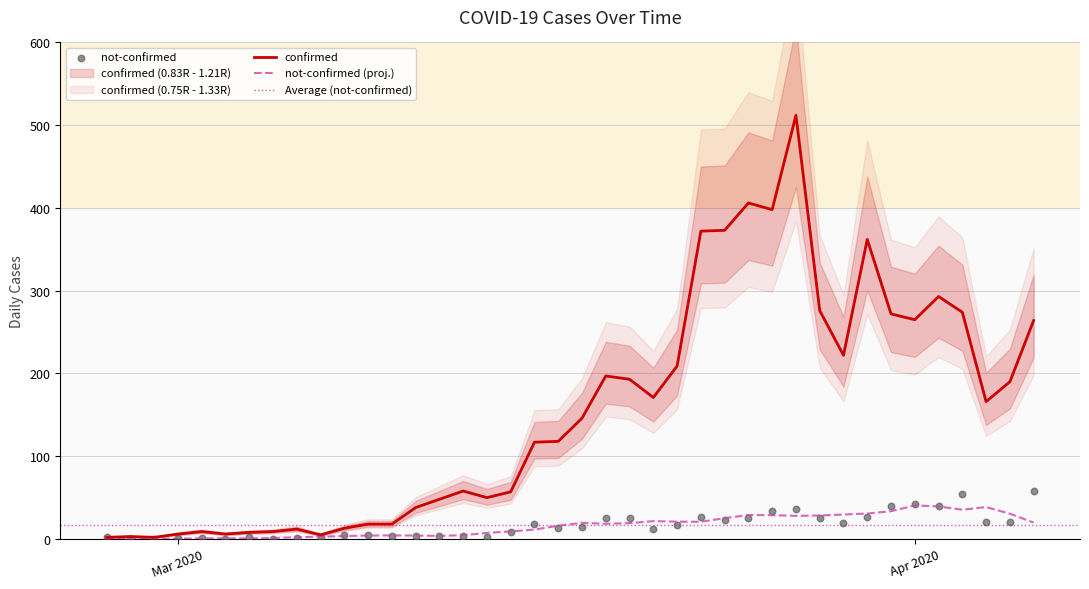

Which series contains the lowest Y value?

not-confirmed